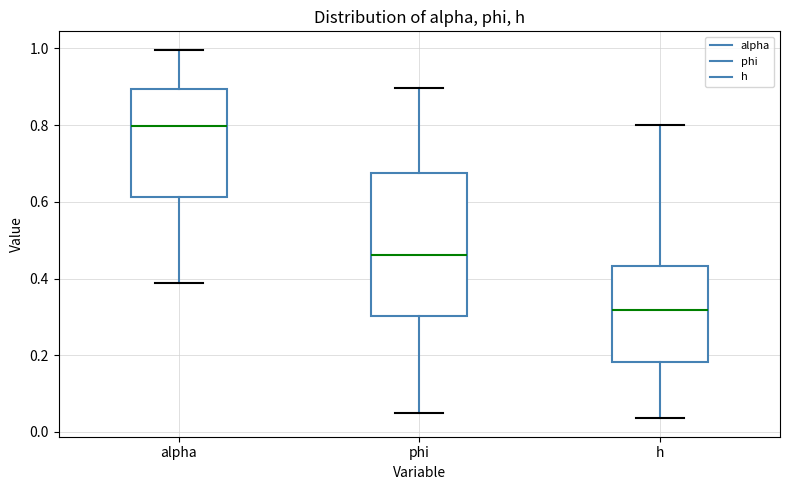

Which box is the tallest, from its lower edge to its upper edge?

phi